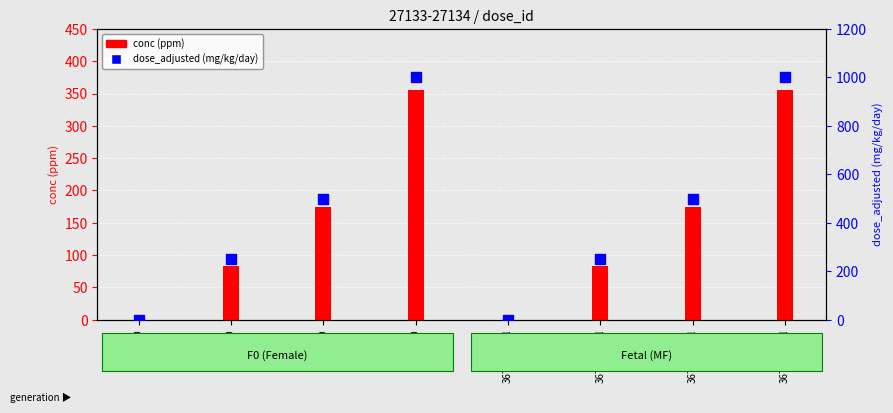

Which series contains the lowest Y value?

conc (ppm)